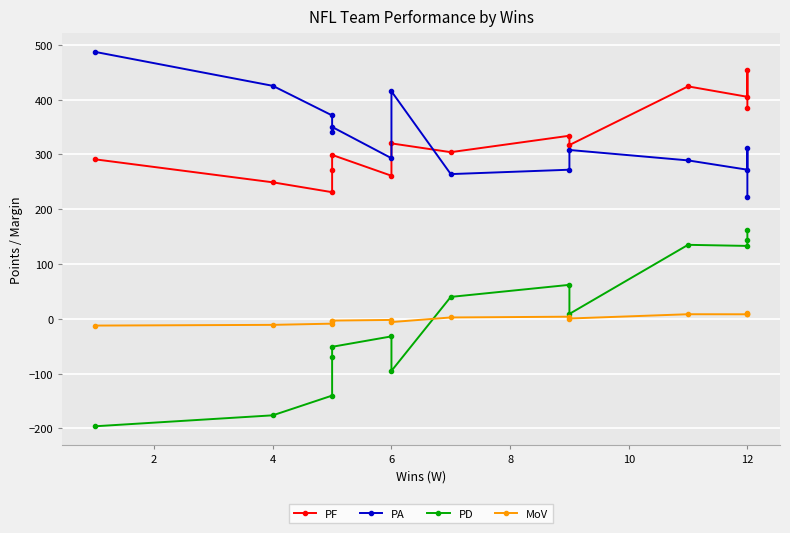

What is the average value of the PF series?

324.6